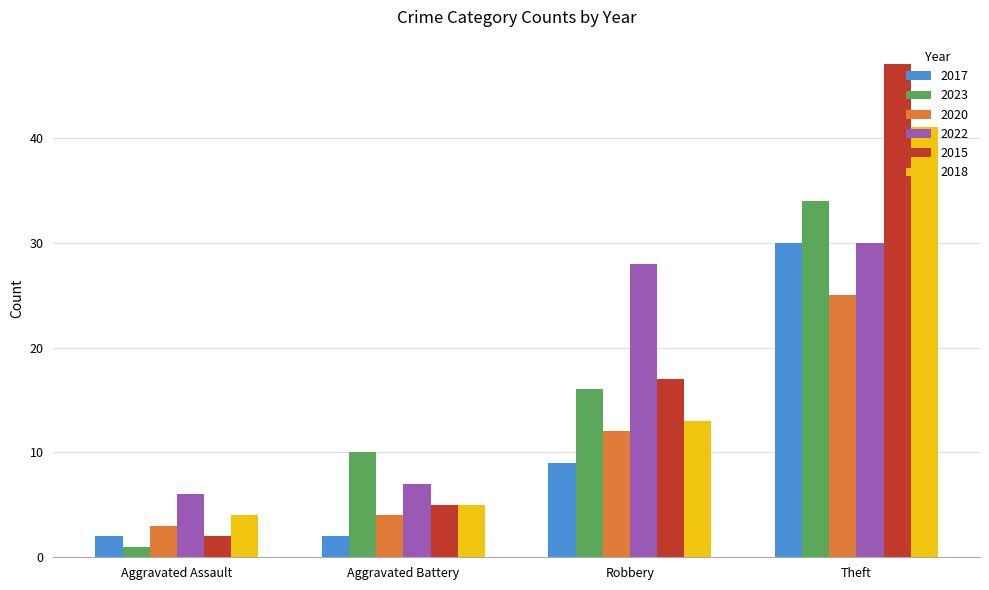

True or false: 2015 has a value of 47 at Theft.

True